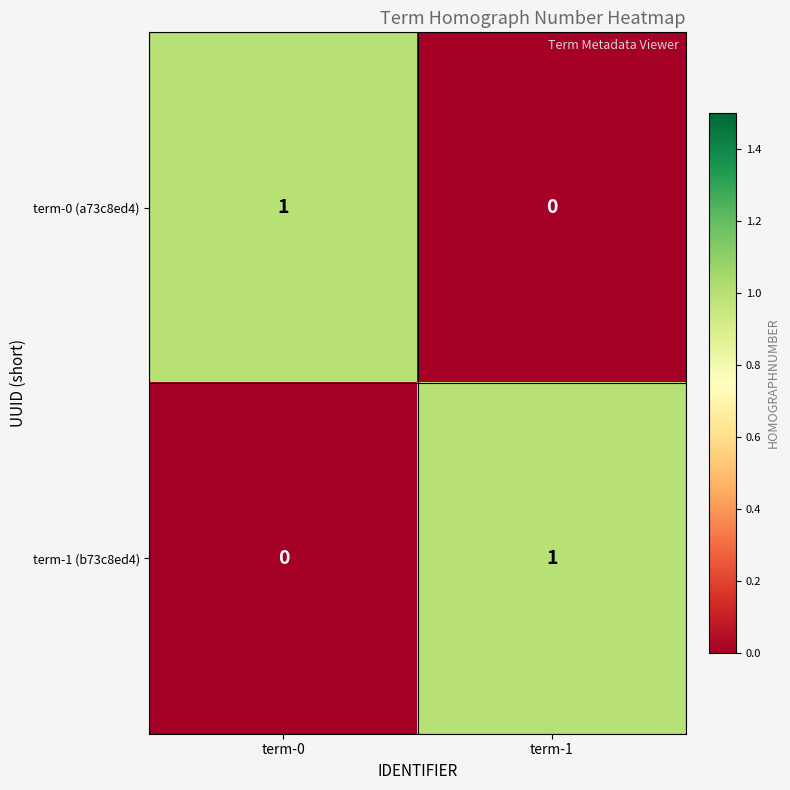

Is the value of term-0 (a73c8ed4) at term-1 greater than the value of term-1 (b73c8ed4) at term-1?

No